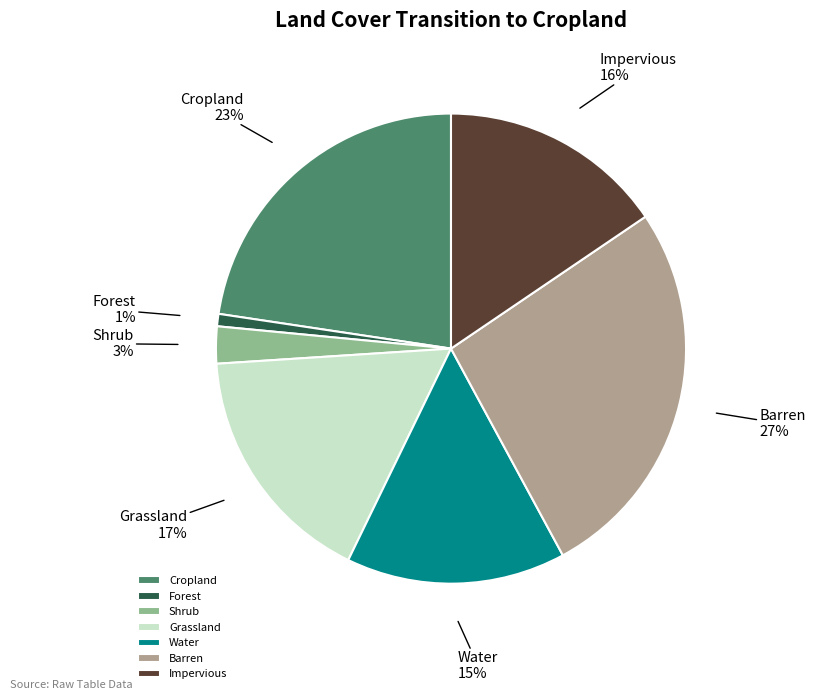

What percentage is the Forest slice, to the nearest percent?

1%